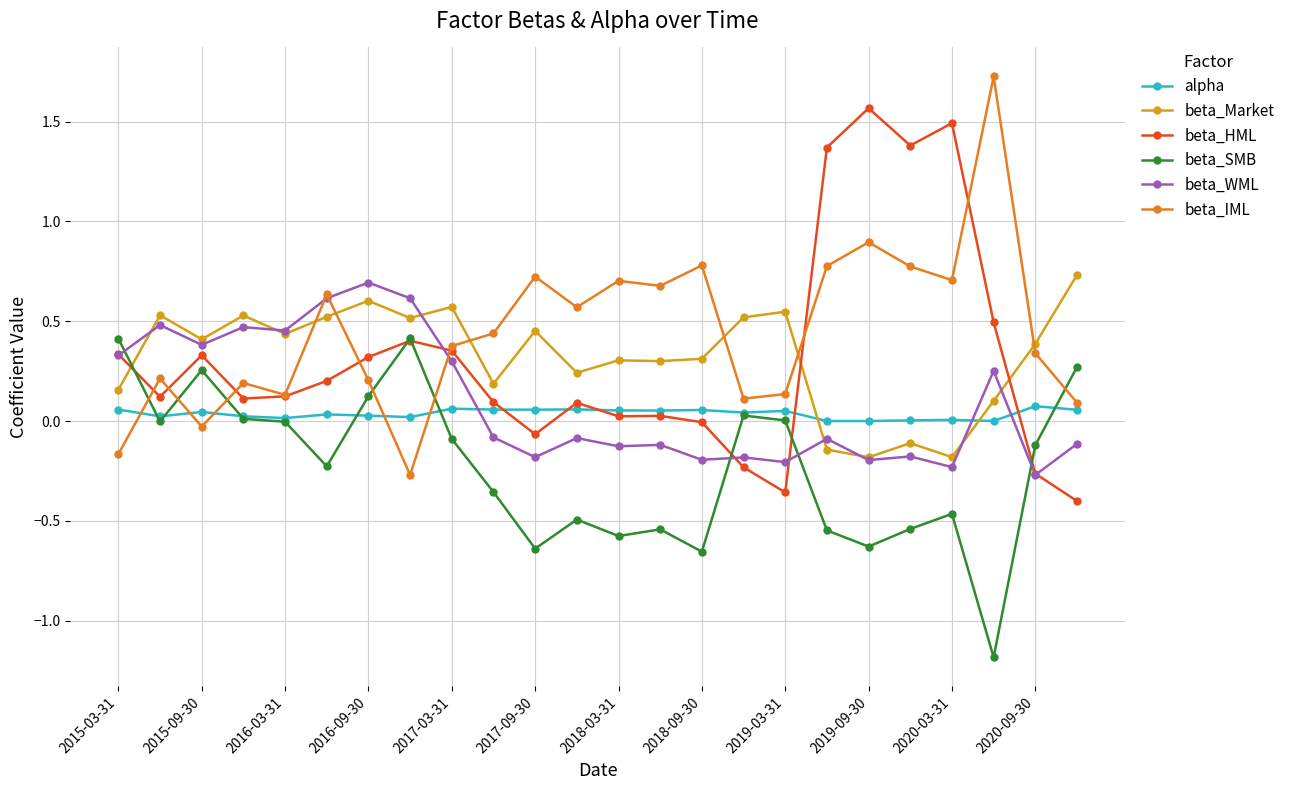

True or false: beta_HML has more than 1 points higher than both neighbors.

True